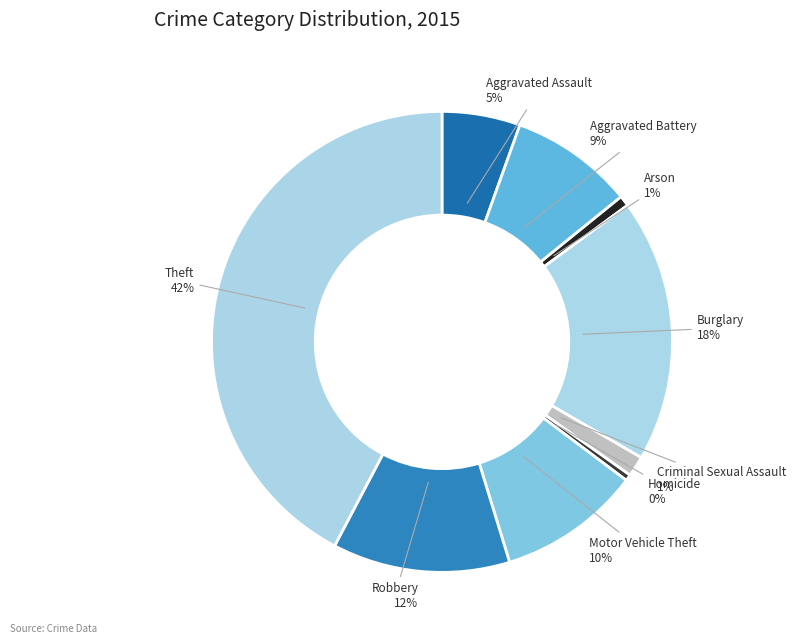

Which category has the biggest portion of the pie?

Theft